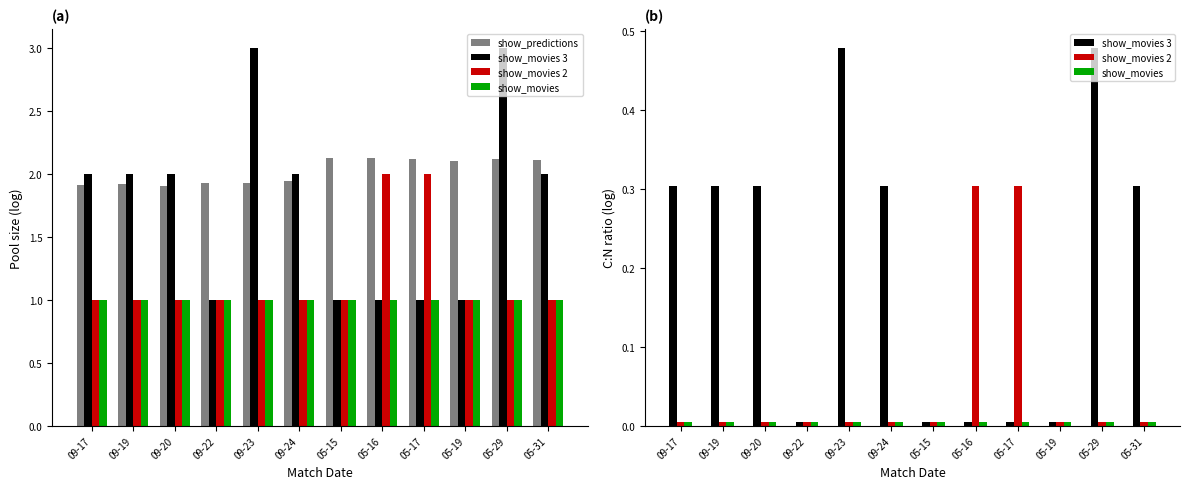

At which category does the chart reach its minimum across all series?

09-22